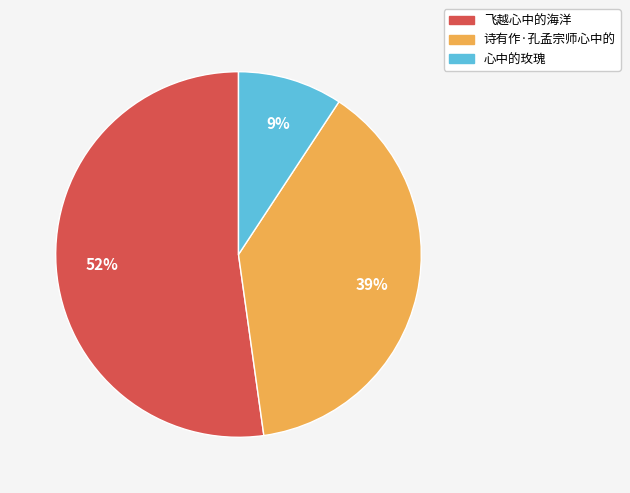

Do 诗有作·孔孟宗师心中的 and 飞越心中的海洋 together represent more than half of the pie?

Yes